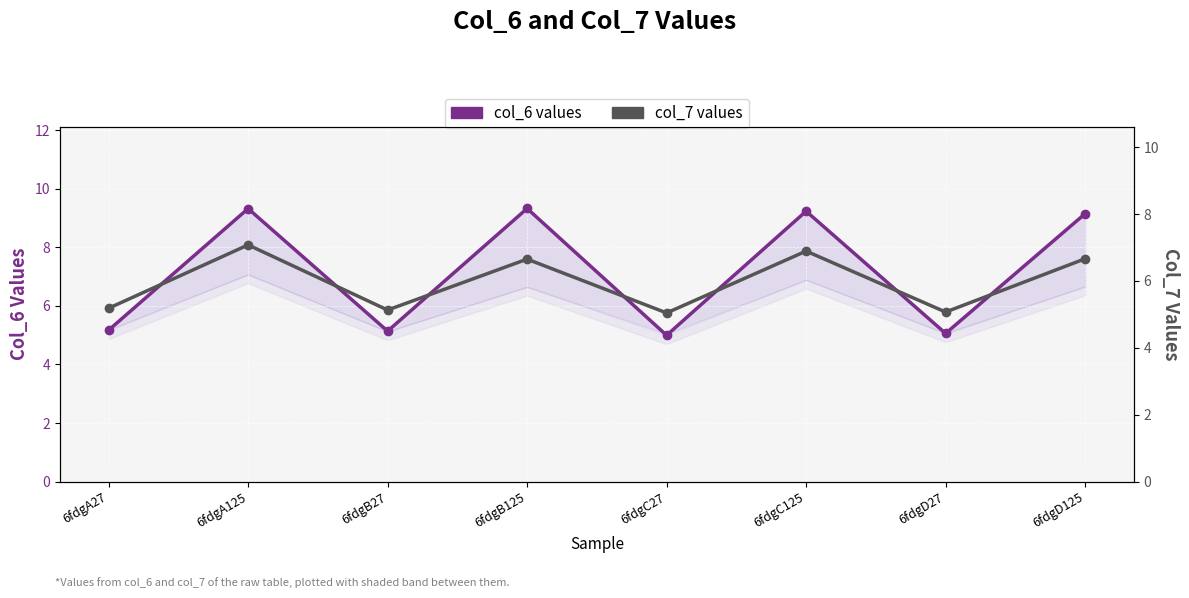

What is the sum of all col_7 values values?

47.7